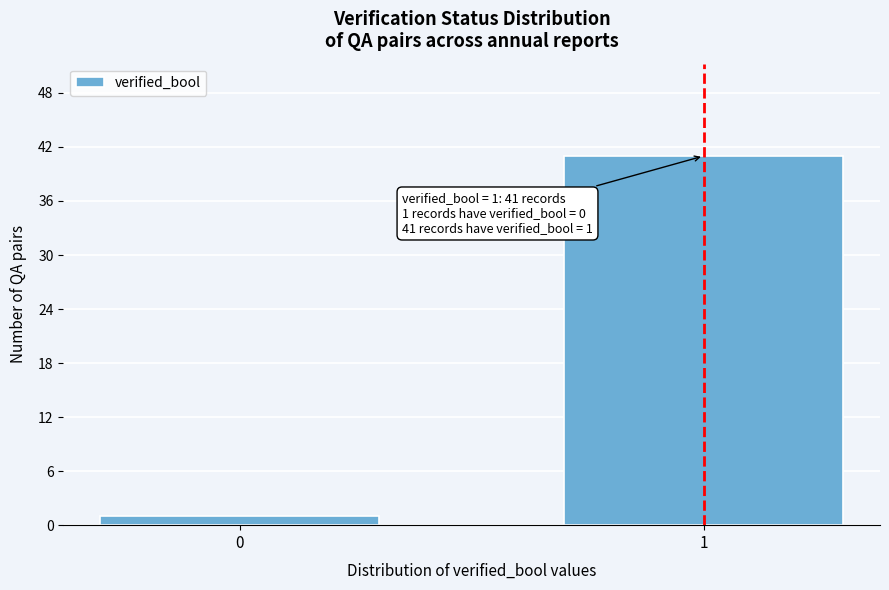

Reading left to right, extract all data points from this chart.

1	41